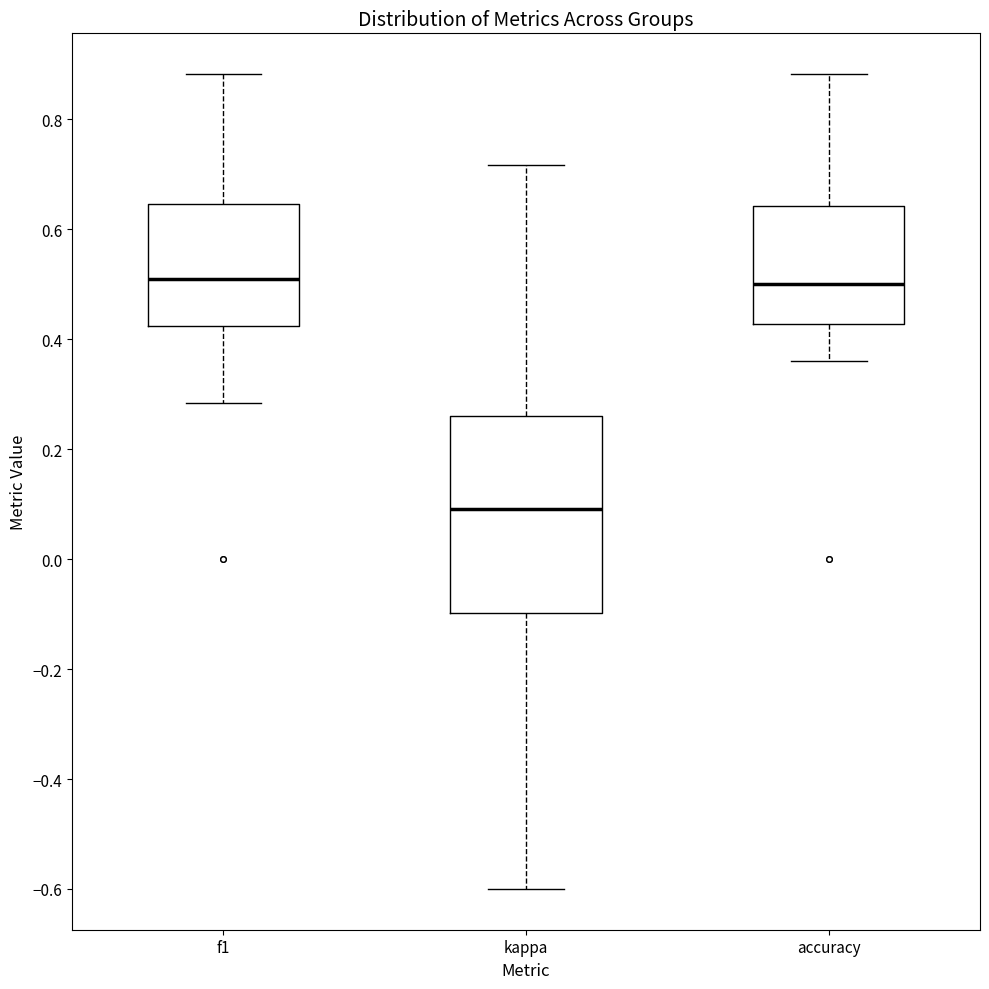

Reading left to right, transcribe this box plot: for each box, give where its median line is, the range the box spans, and where its two whiskers end, as read against the y-axis. The values are not printed on the chart, so give them approximately, as read against the axis.

f1: median 0.50, box 0.42 to 0.64, whiskers 0.28 to 0.88
kappa: median 0.10, box -0.10 to 0.26, whiskers -0.60 to 0.72
accuracy: median 0.50, box 0.42 to 0.64, whiskers 0.36 to 0.88